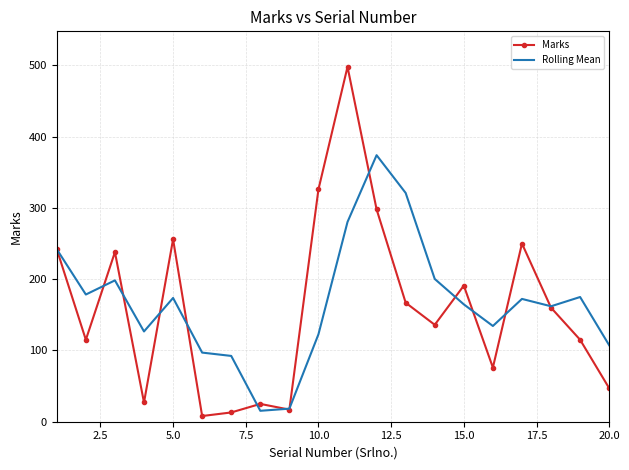

What is the minimum value for Marks?

8.0